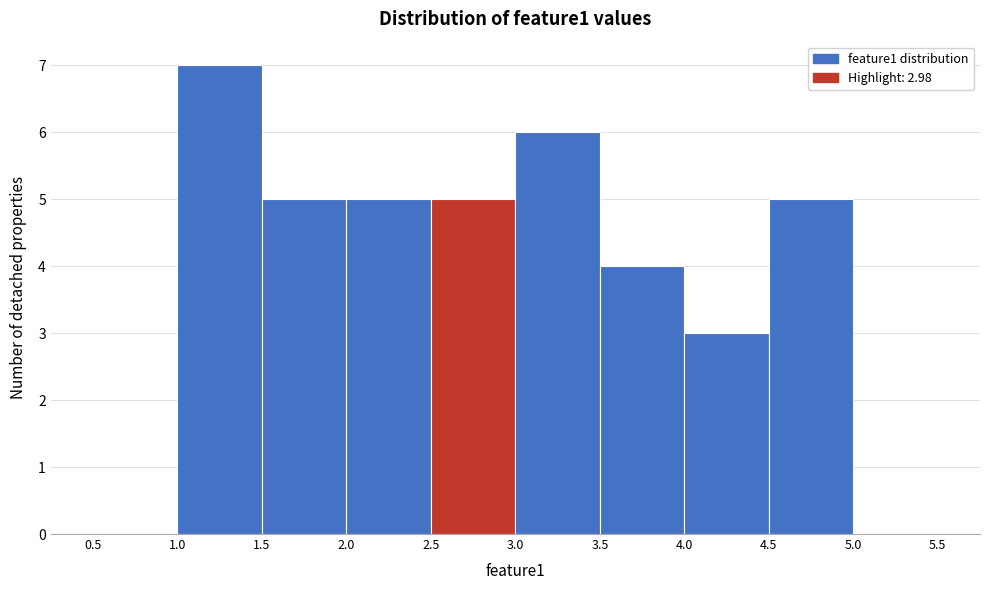

Which range on the x-axis has the tallest bar?

1.0 to 1.5